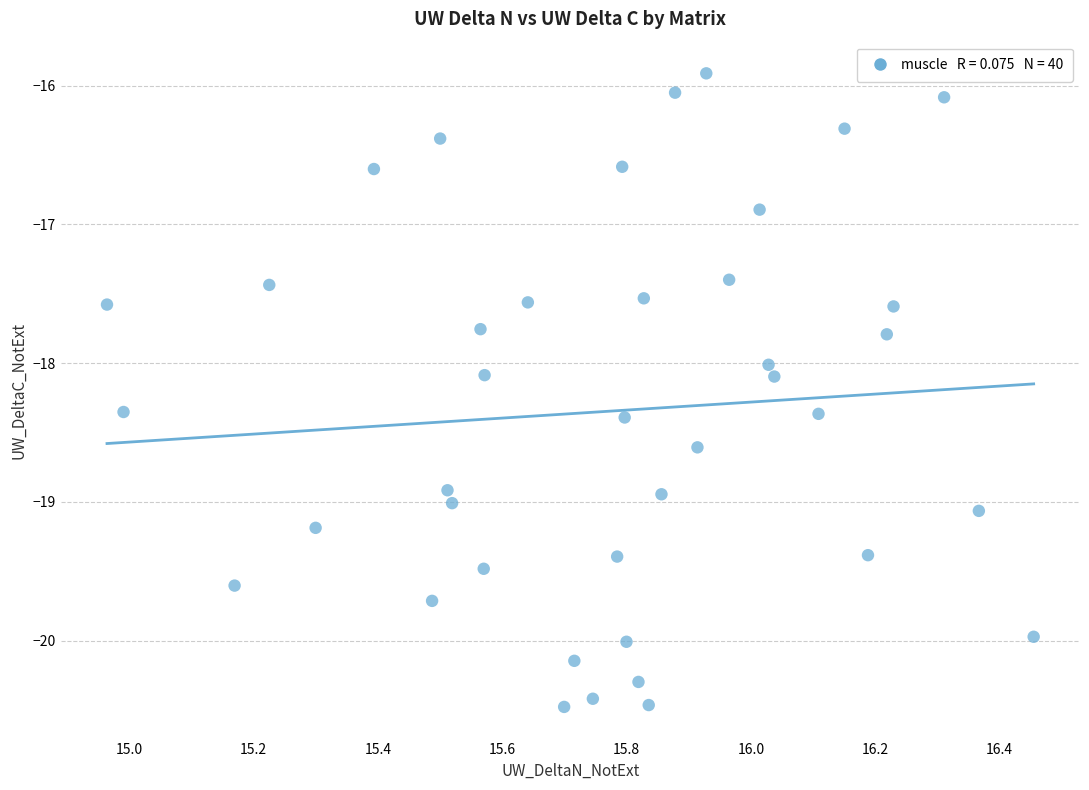

What is the range of X values (max minus min)?

1.5